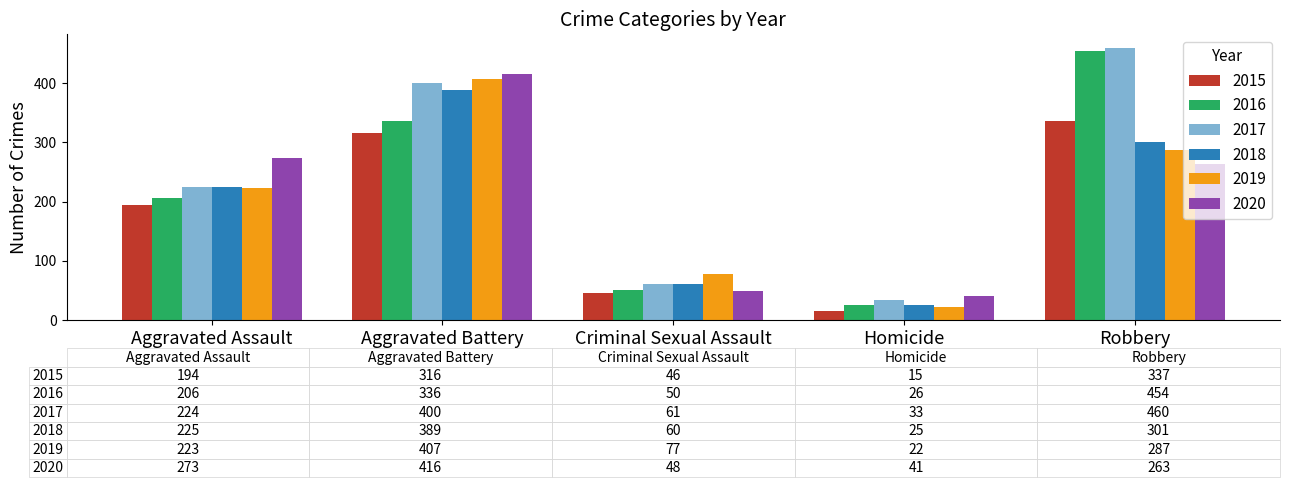

What is the difference between the highest and lowest values at Criminal Sexual Assault?

31